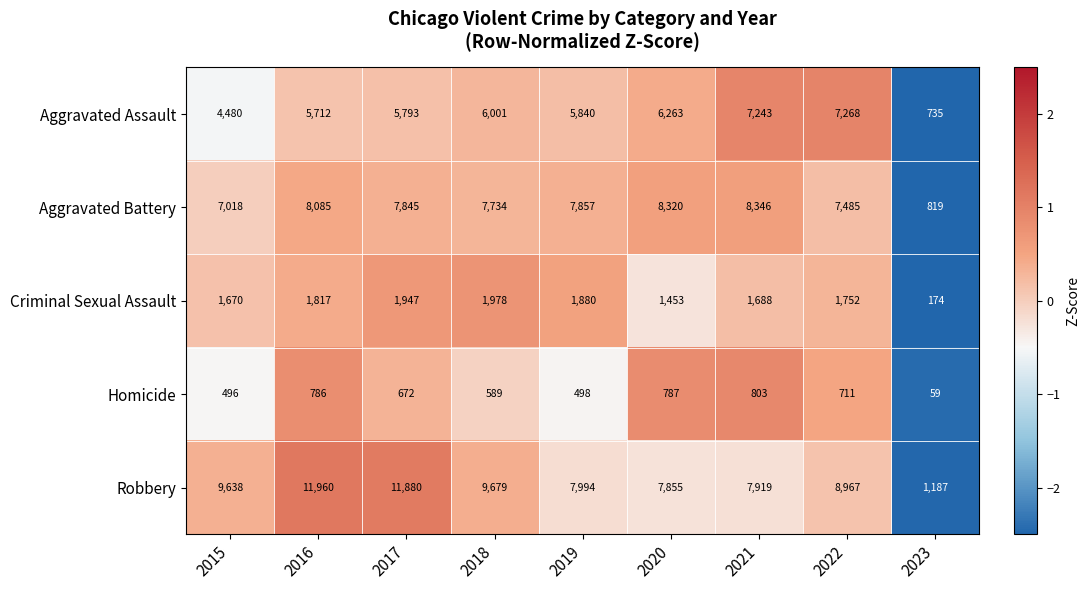

Is it true that Robbery equals 11880 at 2017?

True